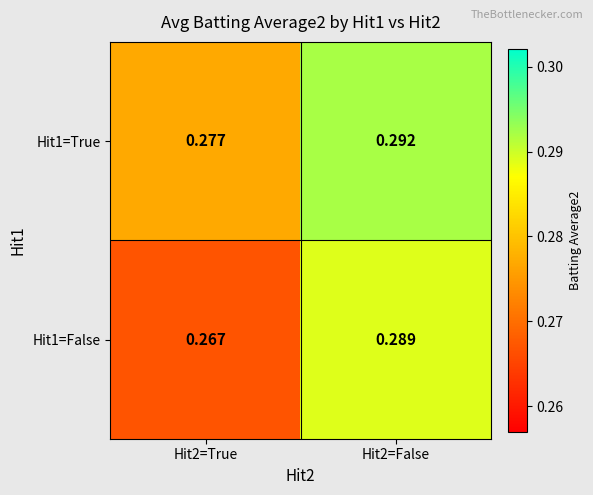

Count the number of categories in the chart.

2